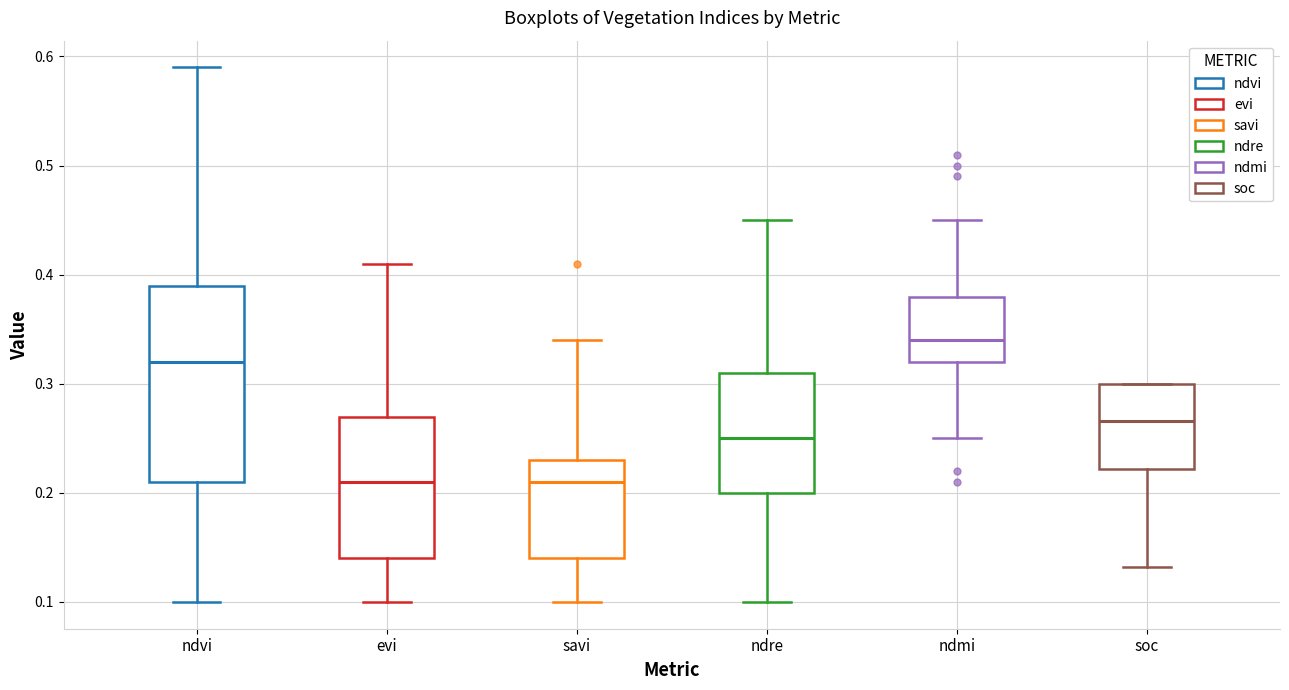

Reading left to right, read every box against the y-axis: the position of its median line, the range the box covers, and the ends of its whiskers. The values are not printed on the chart, so give them approximately, as read against the axis.

ndvi: median 0.32, box 0.21 to 0.39, whiskers 0.10 to 0.59
evi: median 0.21, box 0.14 to 0.27, whiskers 0.10 to 0.41
savi: median 0.21, box 0.14 to 0.23, whiskers 0.10 to 0.34
ndre: median 0.25, box 0.20 to 0.31, whiskers 0.10 to 0.45
ndmi: median 0.34, box 0.32 to 0.38, whiskers 0.25 to 0.45
soc: median 0.27, box 0.22 to 0.30, whiskers 0.13 to 0.30